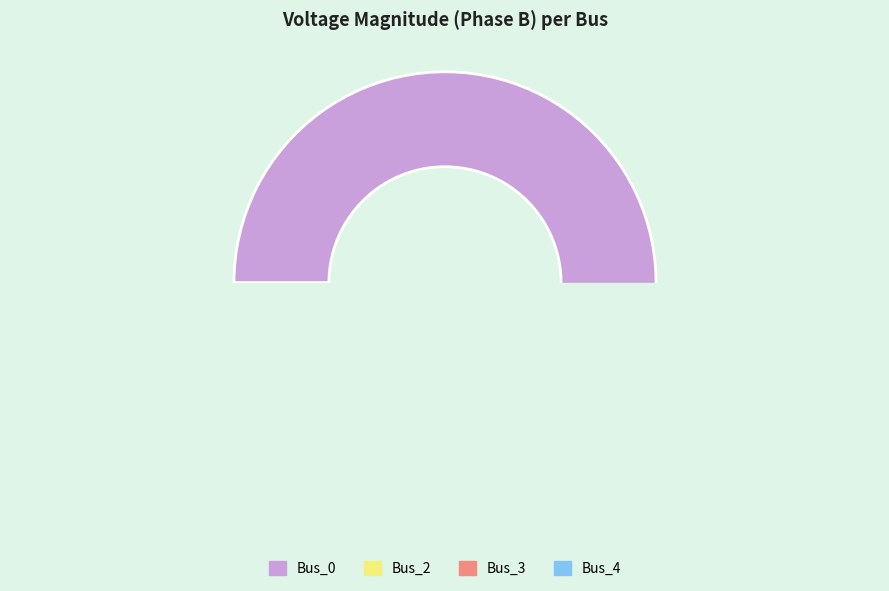

Do Bus_2 and Bus_3 together represent more than half of the pie?

No